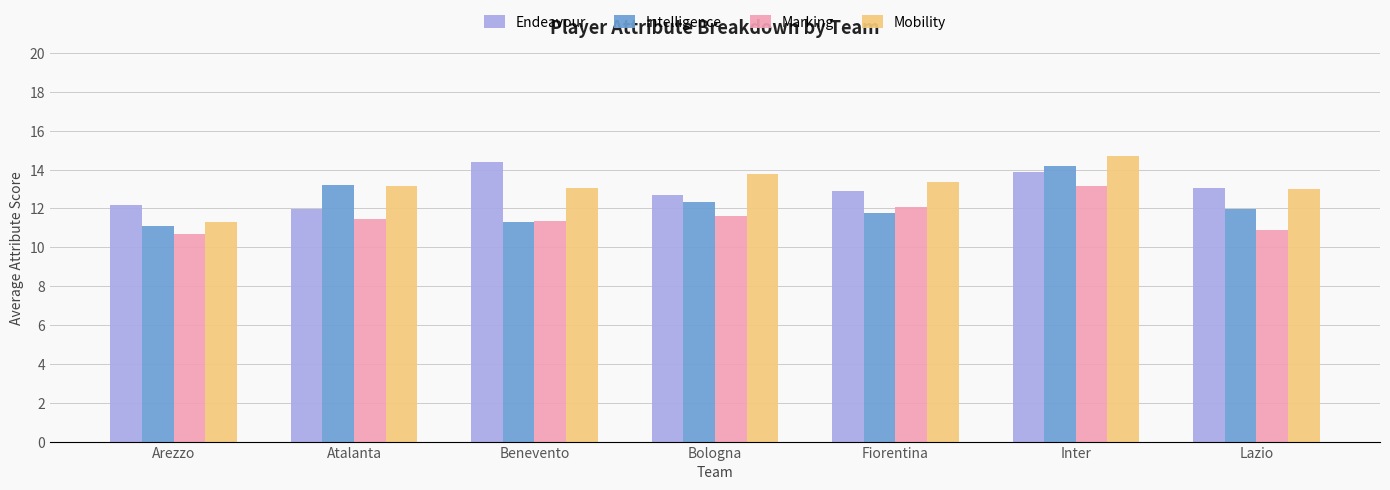

List the series in order of their peak value, highest first.

Mobility, Endeavour, Intelligence, Marking